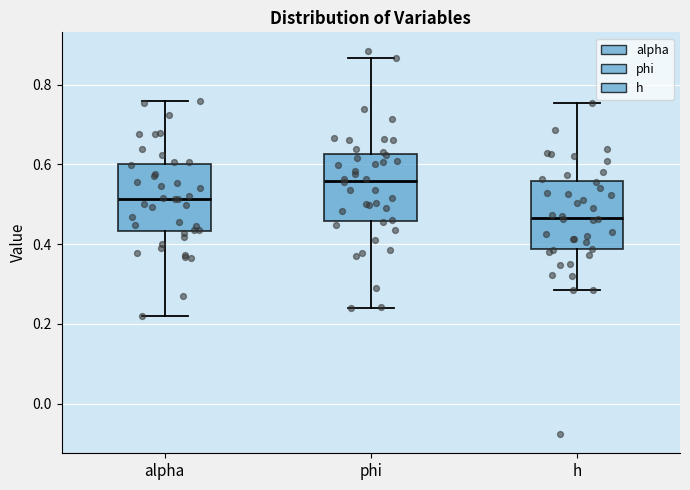

Where is the upper edge of the box for phi on the y-axis? The values are not printed on the chart, so give them approximately, as read against the axis.

0.62